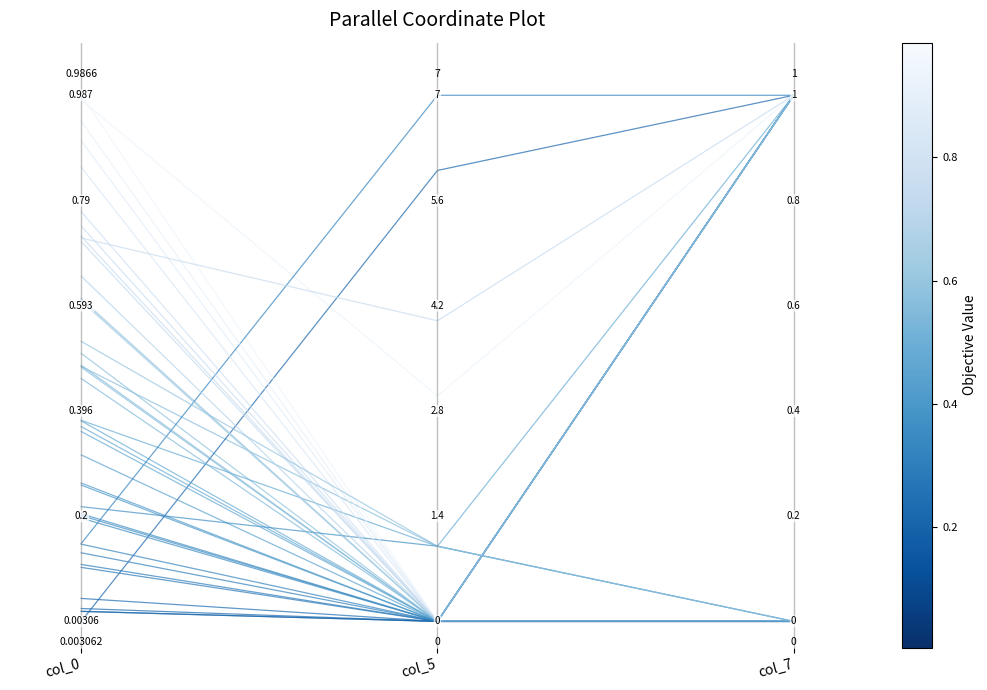

The chart shows a value of 0.0 at col_0. True or false?

False